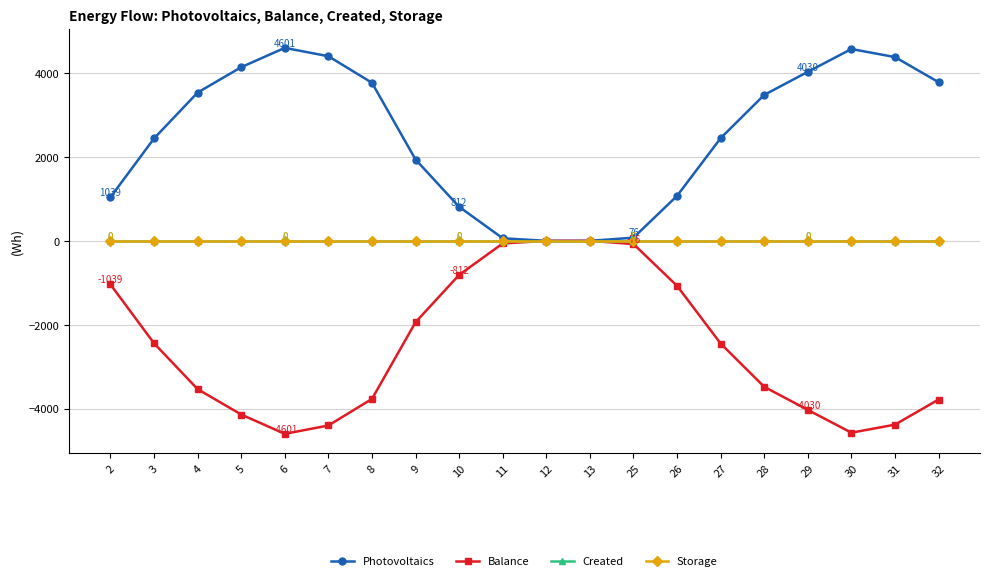

True or false: Created and Storage cross at least once.

False